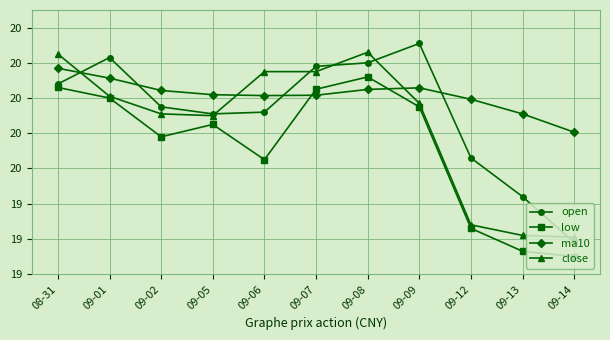

At how many categories does at least one series exceed 19?

11